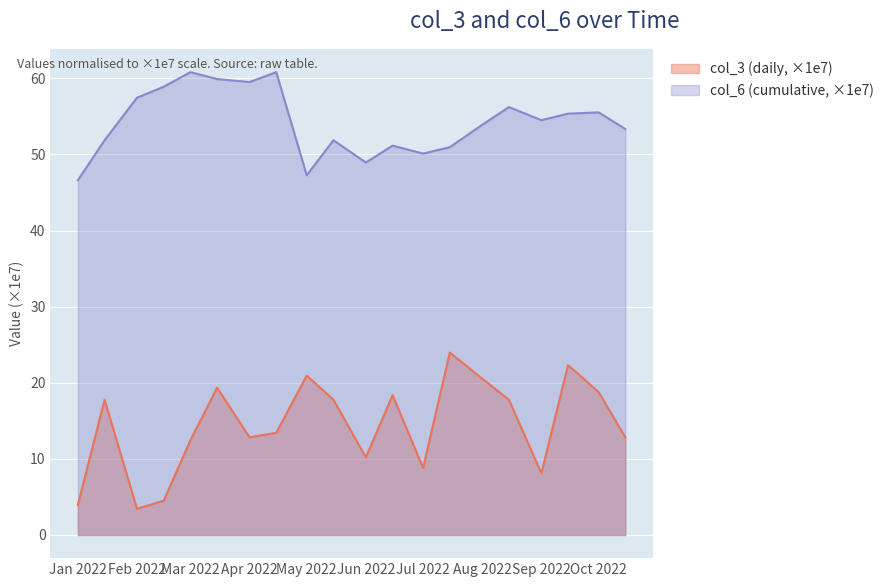

What is the average value of the col_6 (cumulative) series?

54.3